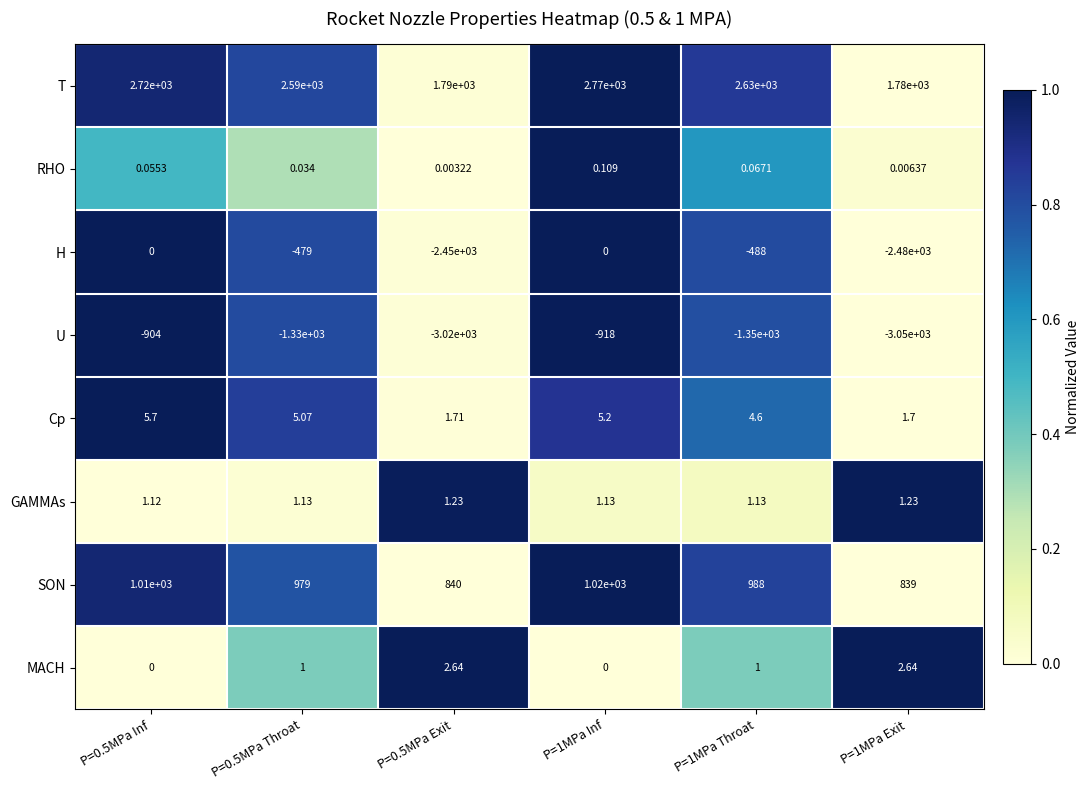

Which series has the largest total across all categories?

T